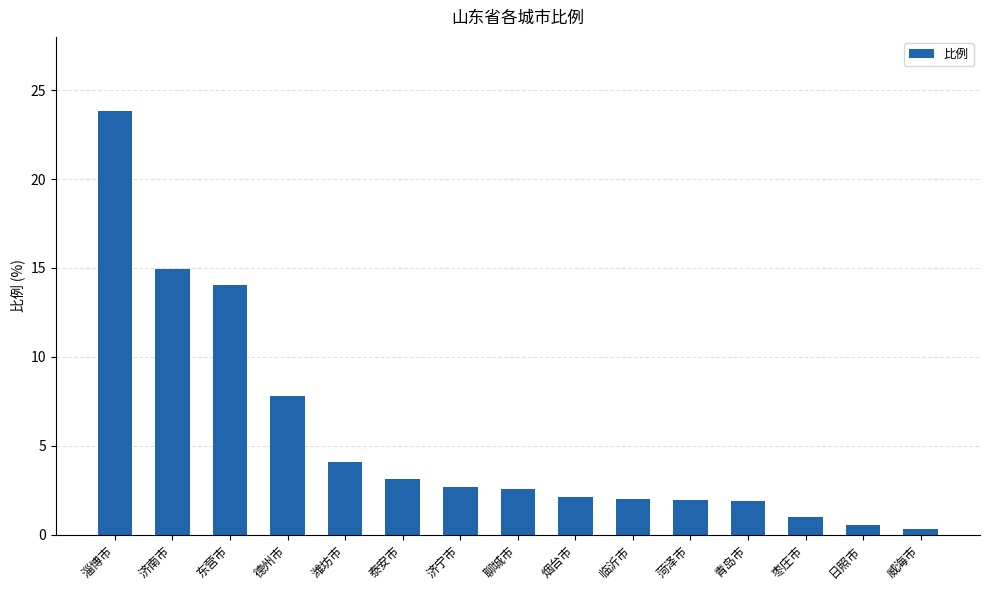

What is the sum of the values at 日照市 and 青岛市?

2.5